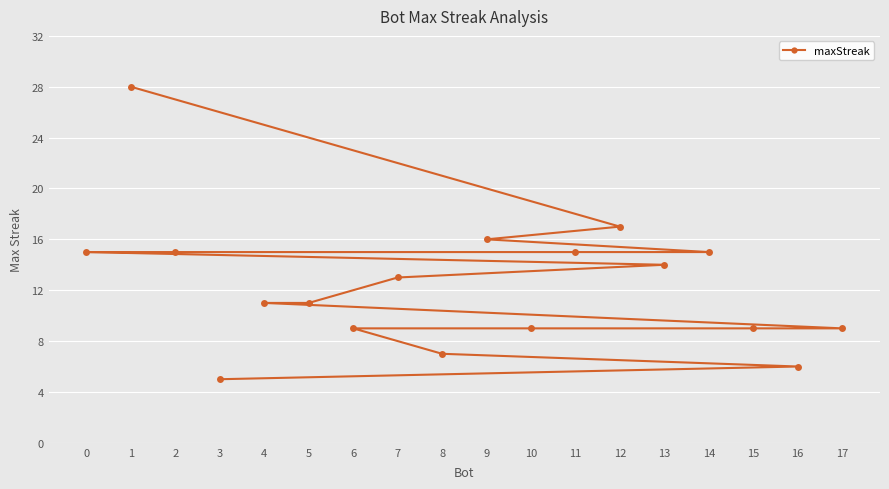

Reading left to right, list all the values displayed in this chart.

1=28	12=17	9=16	14=15	11=15	2=15	0=15	13=14	7=13	5=11	4=11	17=9	15=9	10=9	6=9	8=7	16=6	3=5